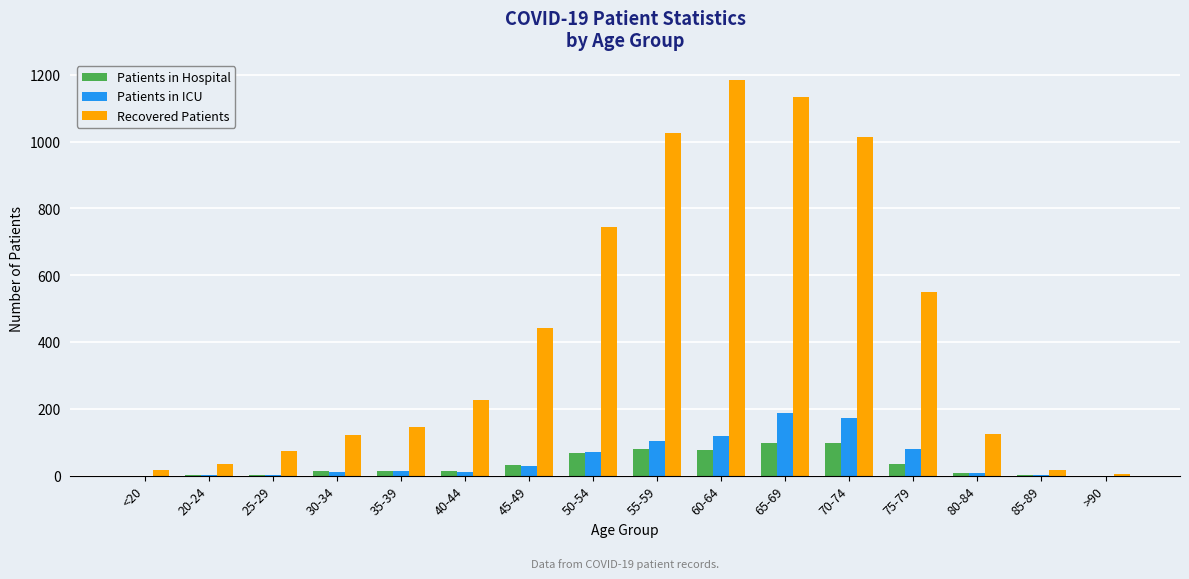

The value of Recovered Patients at 80-84 is 85. True or false?

False